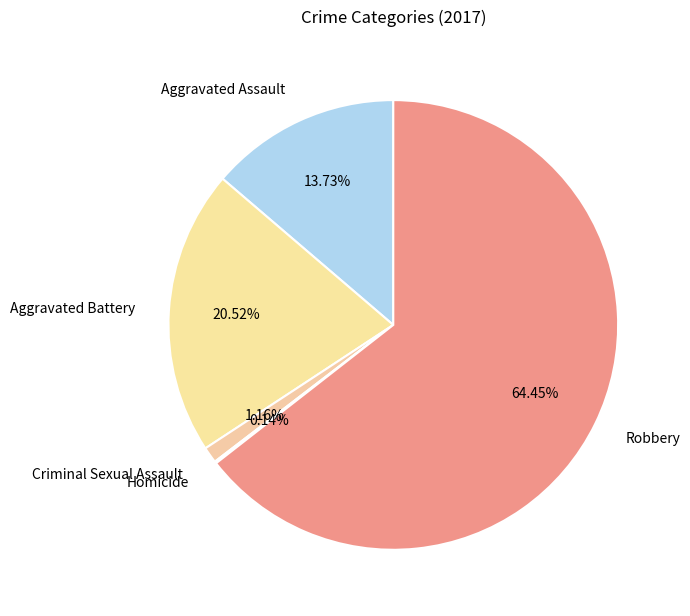

Combined, what portion of the pie is Aggravated Assault and Aggravated Battery?

34.2%